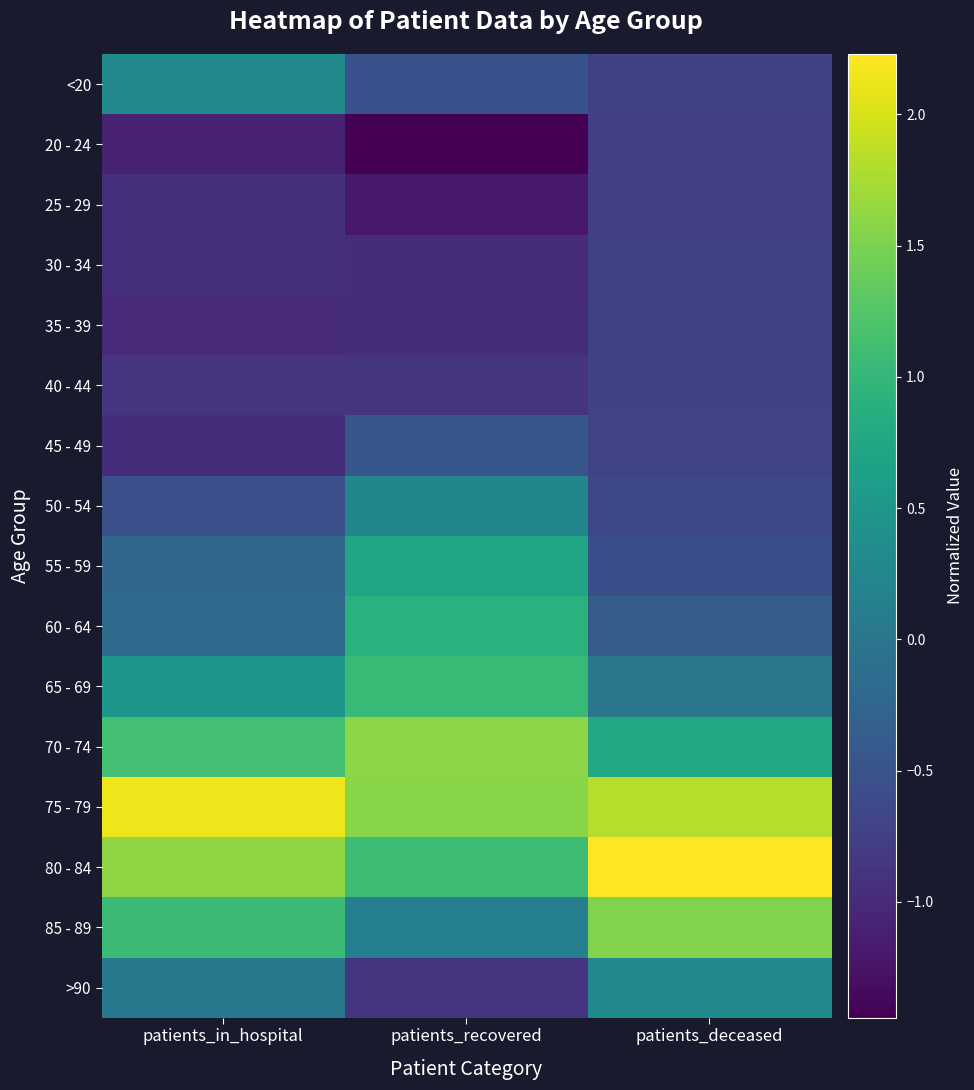

At which category does the chart reach its minimum across all series?

patients_recovered